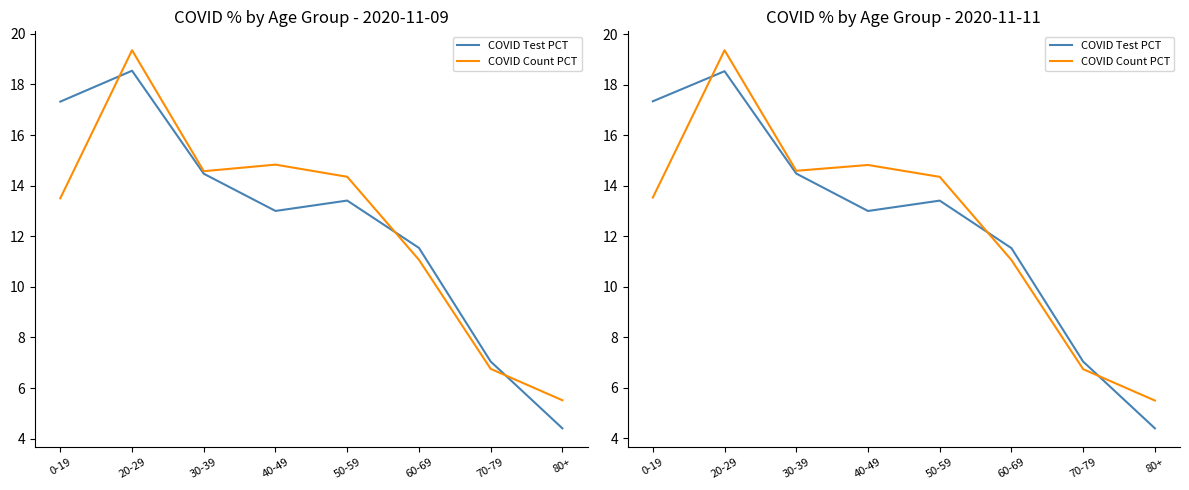

Is the value of COVID Count PCT at 20-29 greater than the value of COVID Test PCT at 30-39?

Yes